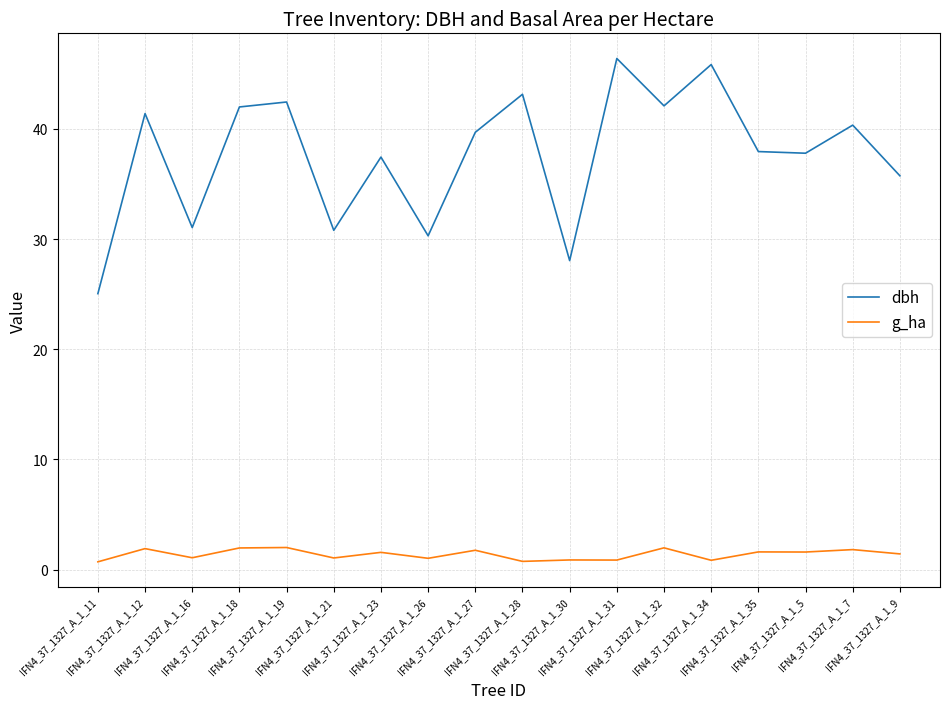

What is the total value across all series at IFN4_37_1327_A_1_16?

32.1